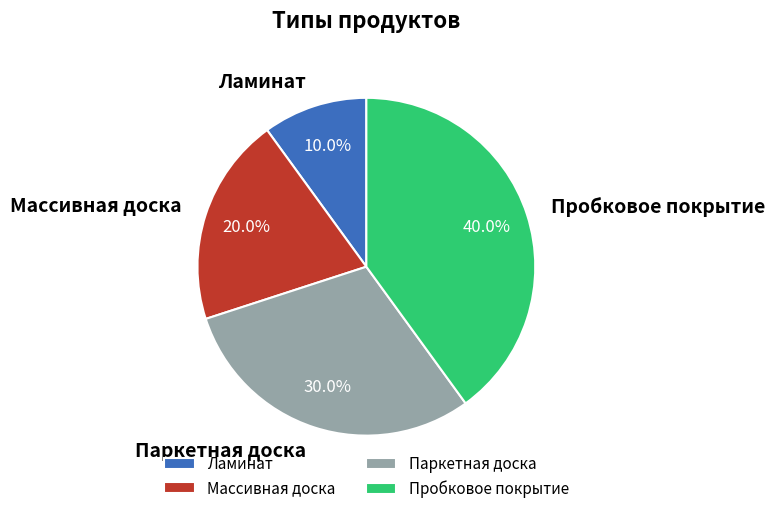

Between Паркетная доска and Ламинат, which is larger?

Паркетная доска